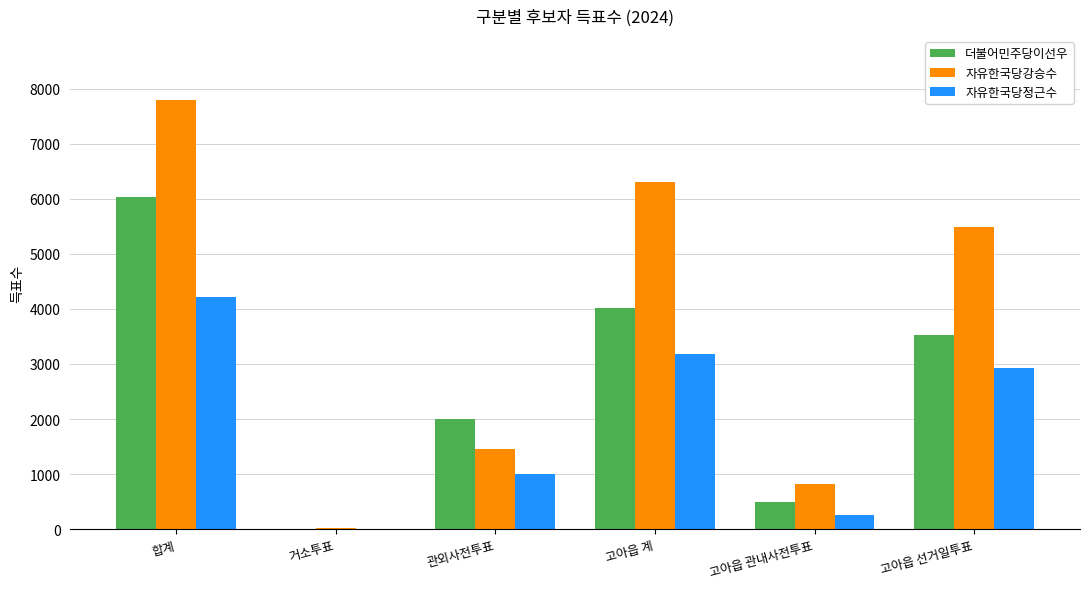

Between 관외사전투표 and 고아읍 선거일투표, which series saw the biggest shift?

자유한국당강승수